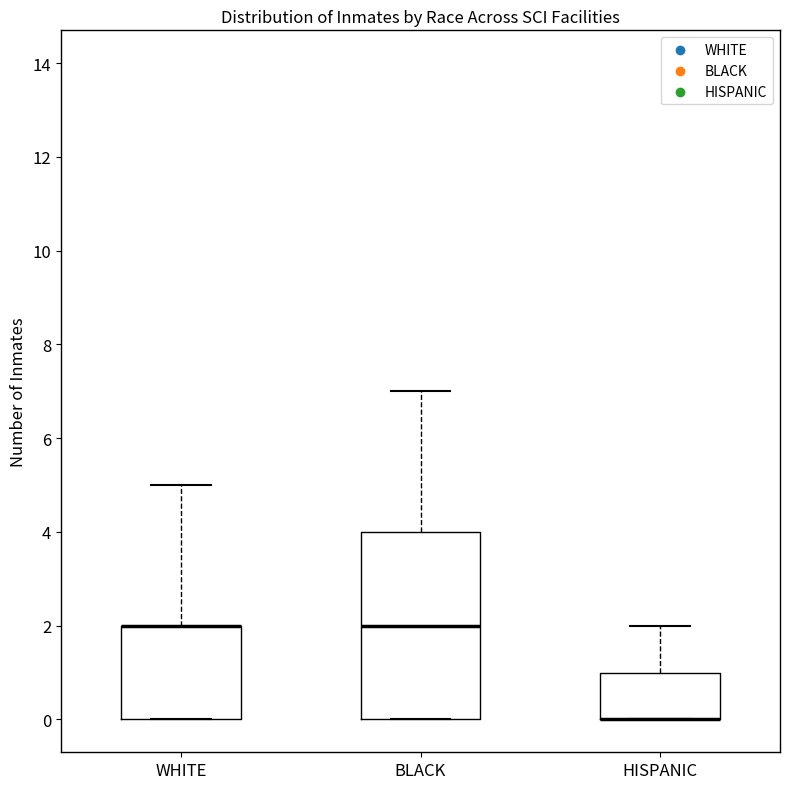

Reading left to right, read every box against the y-axis: the position of its median line, the range the box covers, and the ends of its whiskers. The values are not printed on the chart, so give them approximately, as read against the axis.

WHITE: median 2 (drawn on the box's upper edge), box 0 to 2, whiskers 0 to 5
BLACK: median 2, box 0 to 4, whiskers 0 to 7
HISPANIC: median 0 (drawn on the box's lower edge), box 0 to 1, whiskers 0 to 2